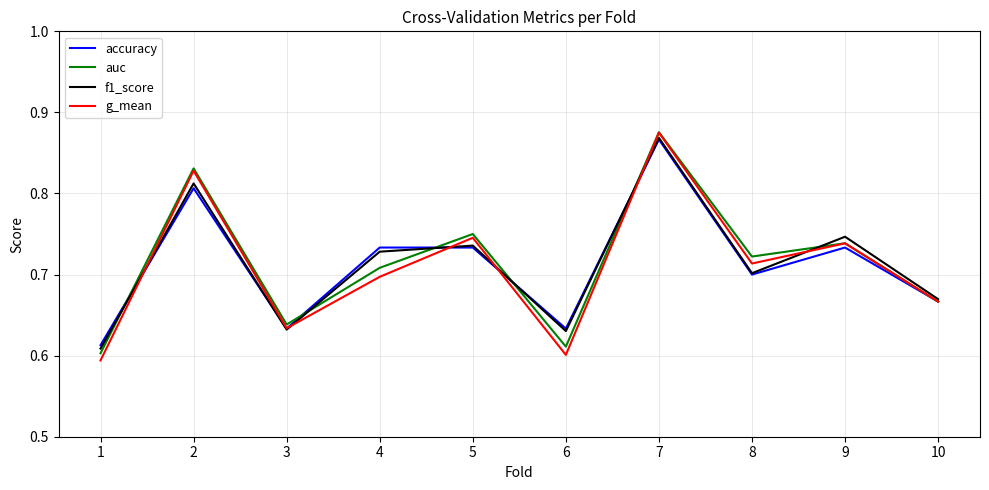

Is the value of auc at 4 greater than the value of accuracy at 9?

No